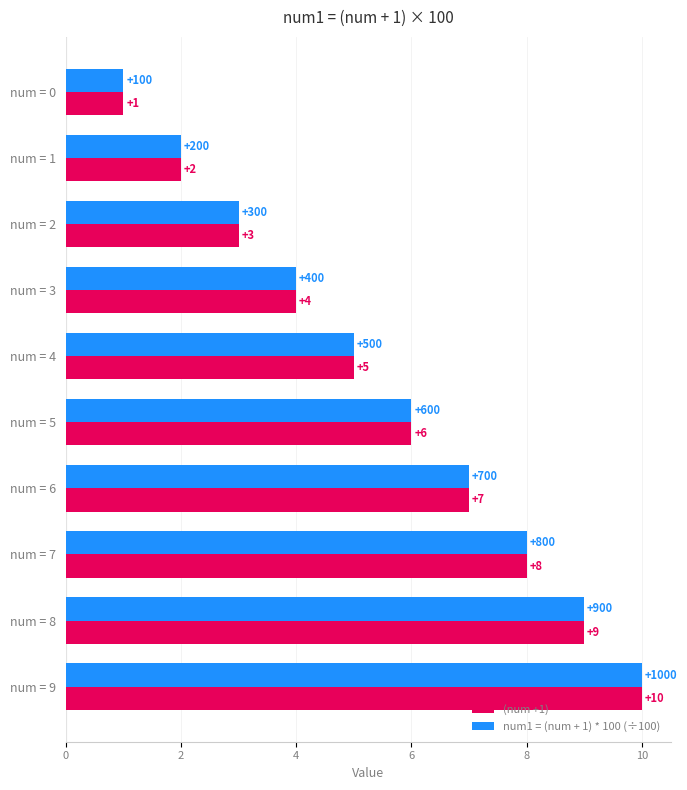

What is the difference between the maximum and minimum values in the (num +1) series?

9